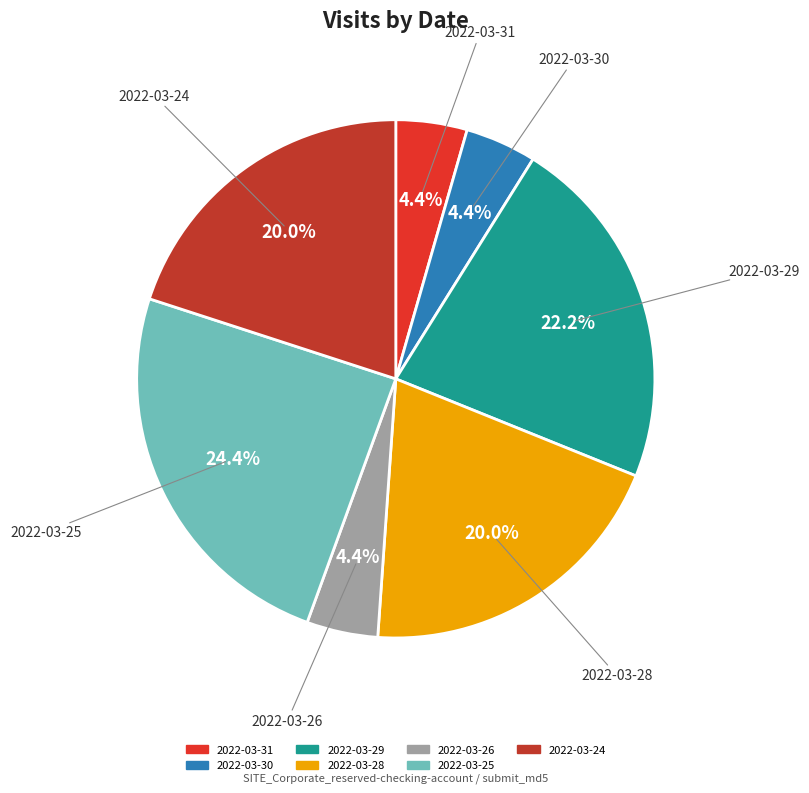

Which category has the biggest portion of the pie?

2022-03-25